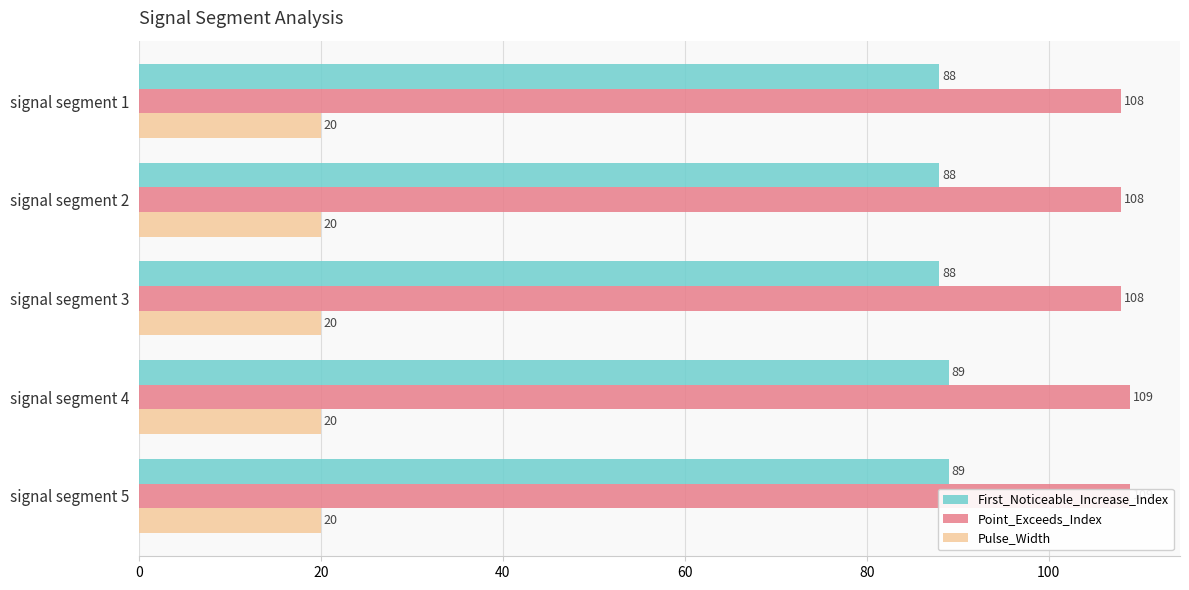

True or false: First_Noticeable_Increase_Index has a value of 89.0 at signal segment 4.

True